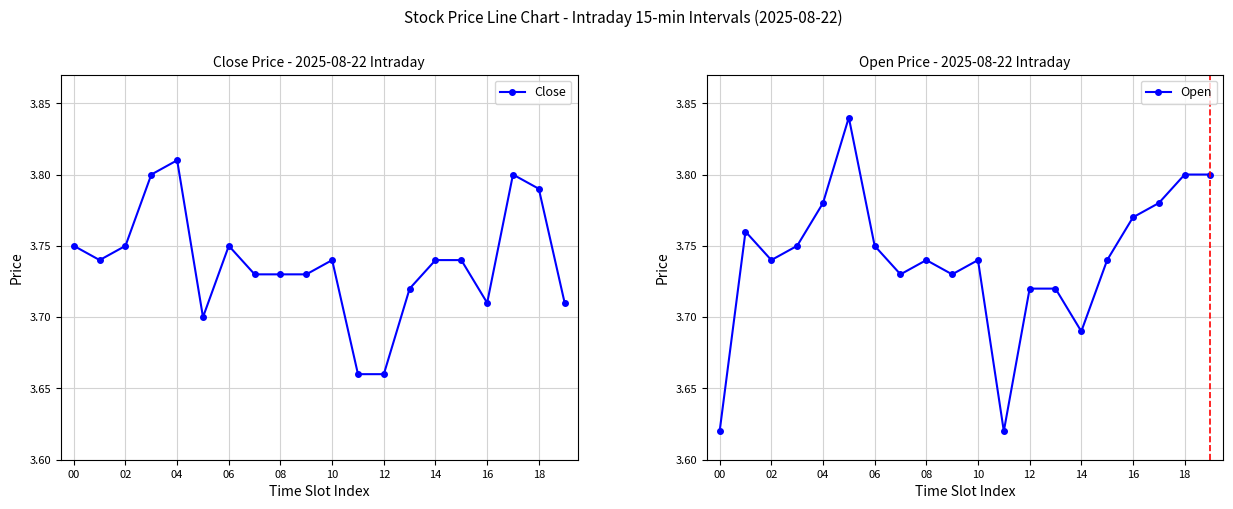

Is it true that Close equals 5.4 at 16?

False